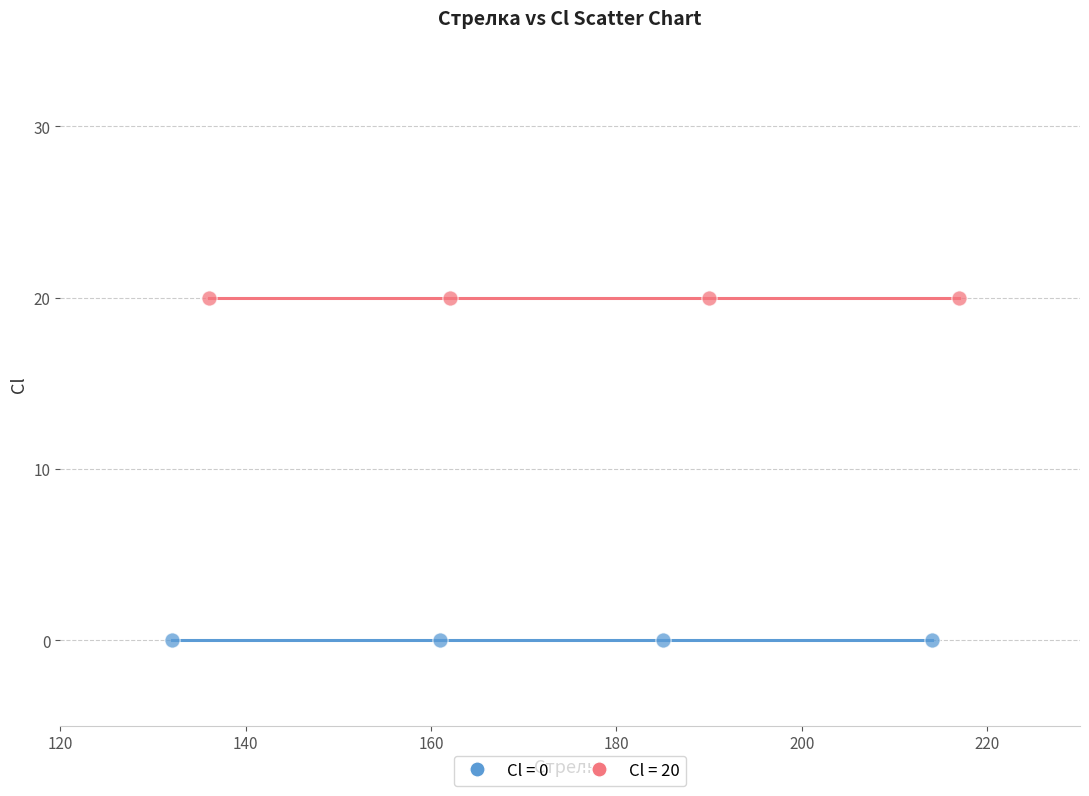

Which series contains the highest Y value?

Cl = 20